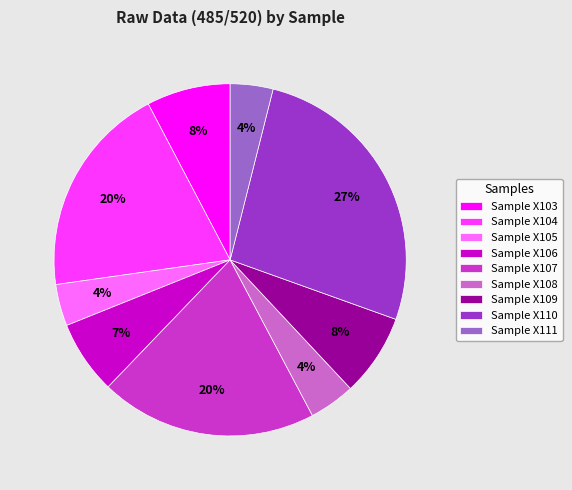

To the nearest percent, what is the combined percentage of Sample X104 and Sample X109?

27%